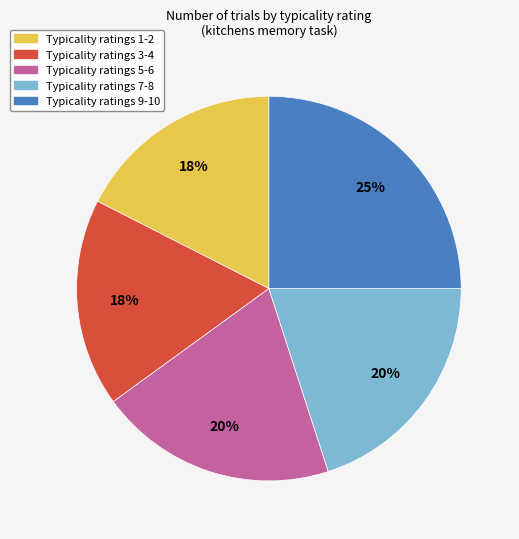

Is there a majority slice in this chart?

No